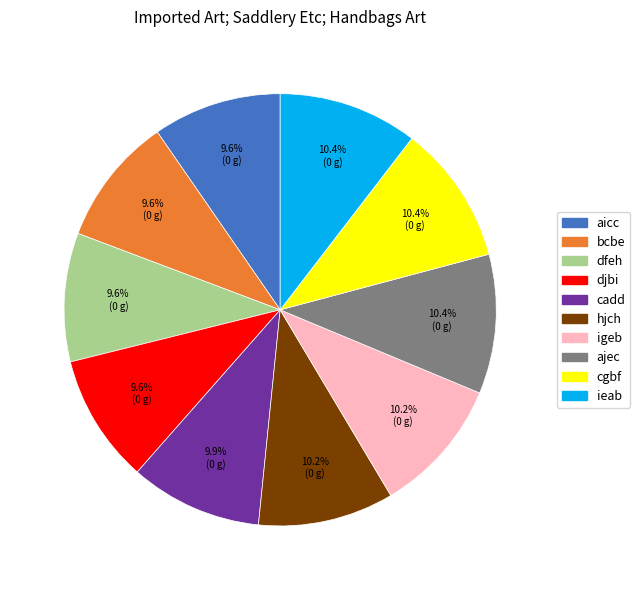

How many slices are in this pie chart?

10